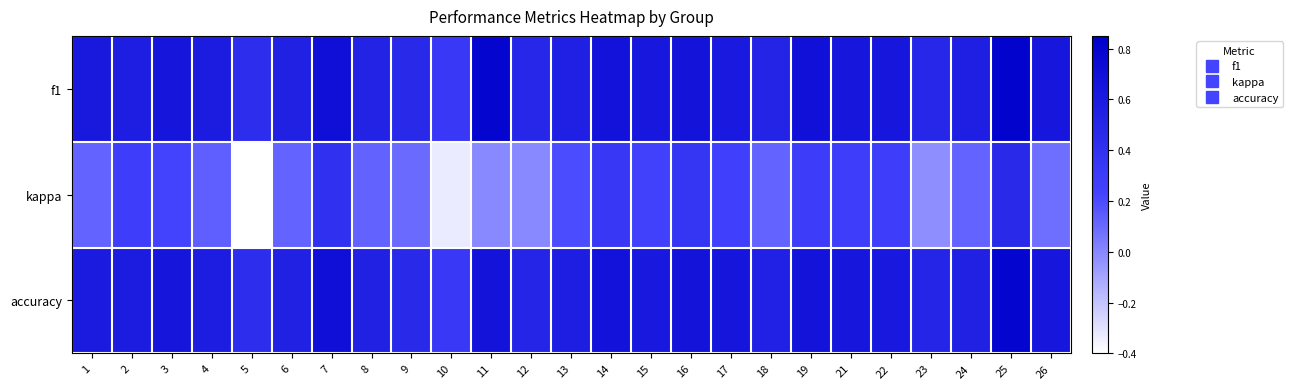

What is the difference between the highest and lowest values at 14?

0.3